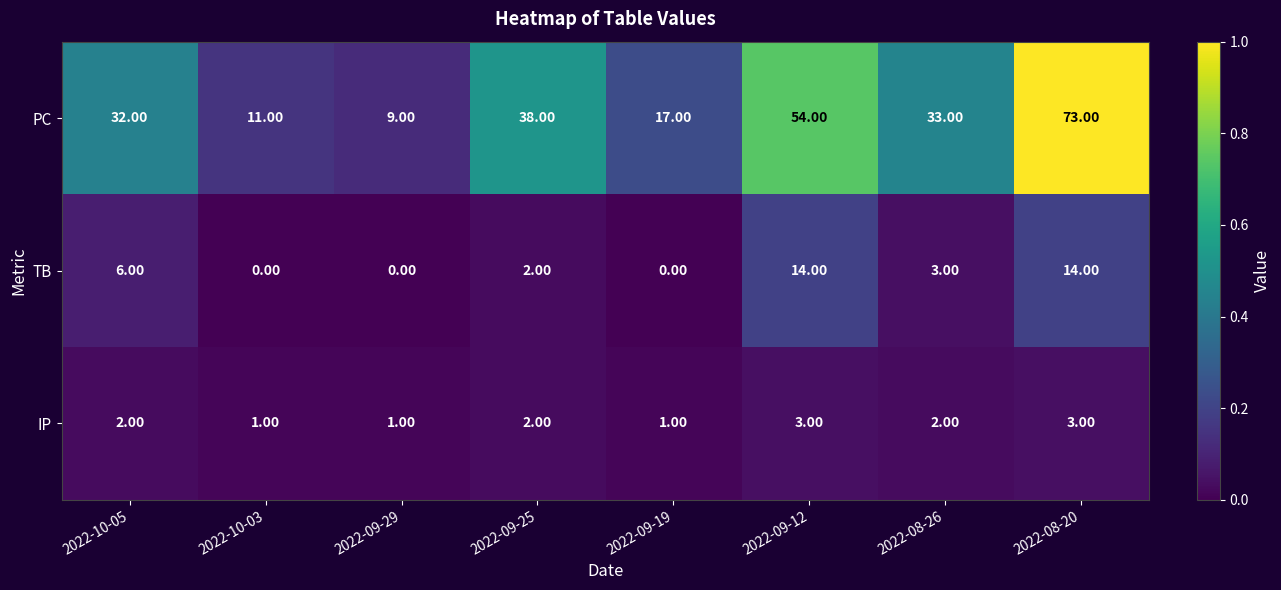

At which category is the sum across all series the highest?

2022-08-20